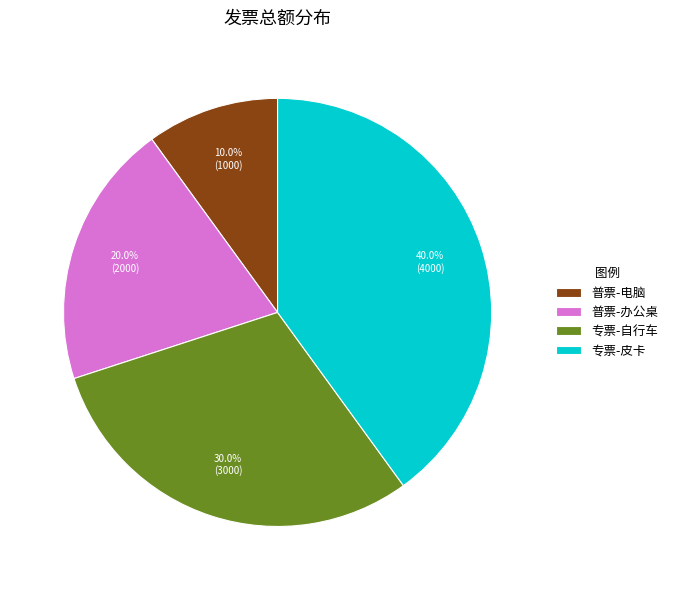

True or false: 普票-办公桌 accounts for 20% of the total.

True